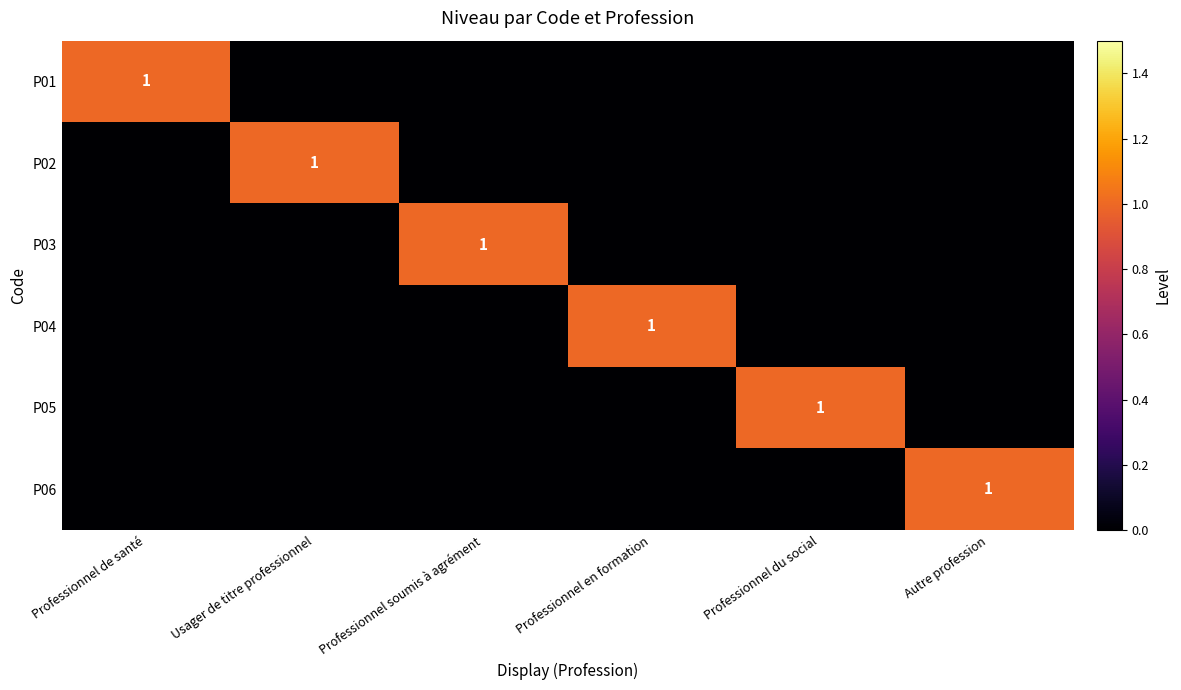

The P02 series shows 2 at Usager de titre professionnel. True or false?

False